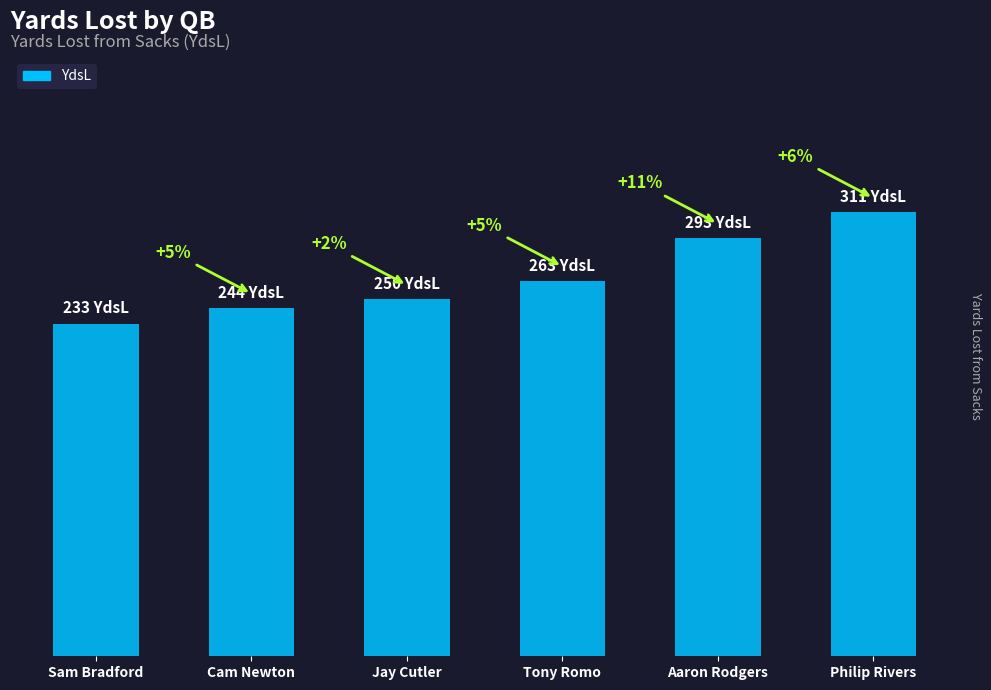

What is the change in value from Cam Newton to Tony Romo?

+19